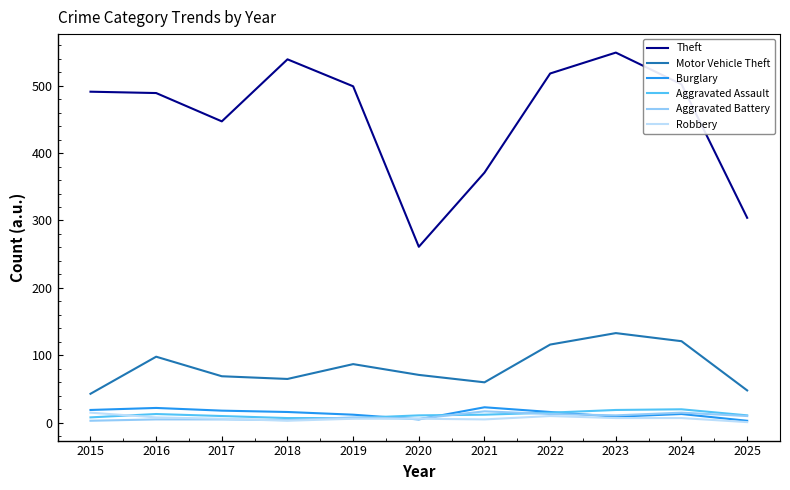

Between 2016 and 2025, which series saw the biggest shift?

Theft